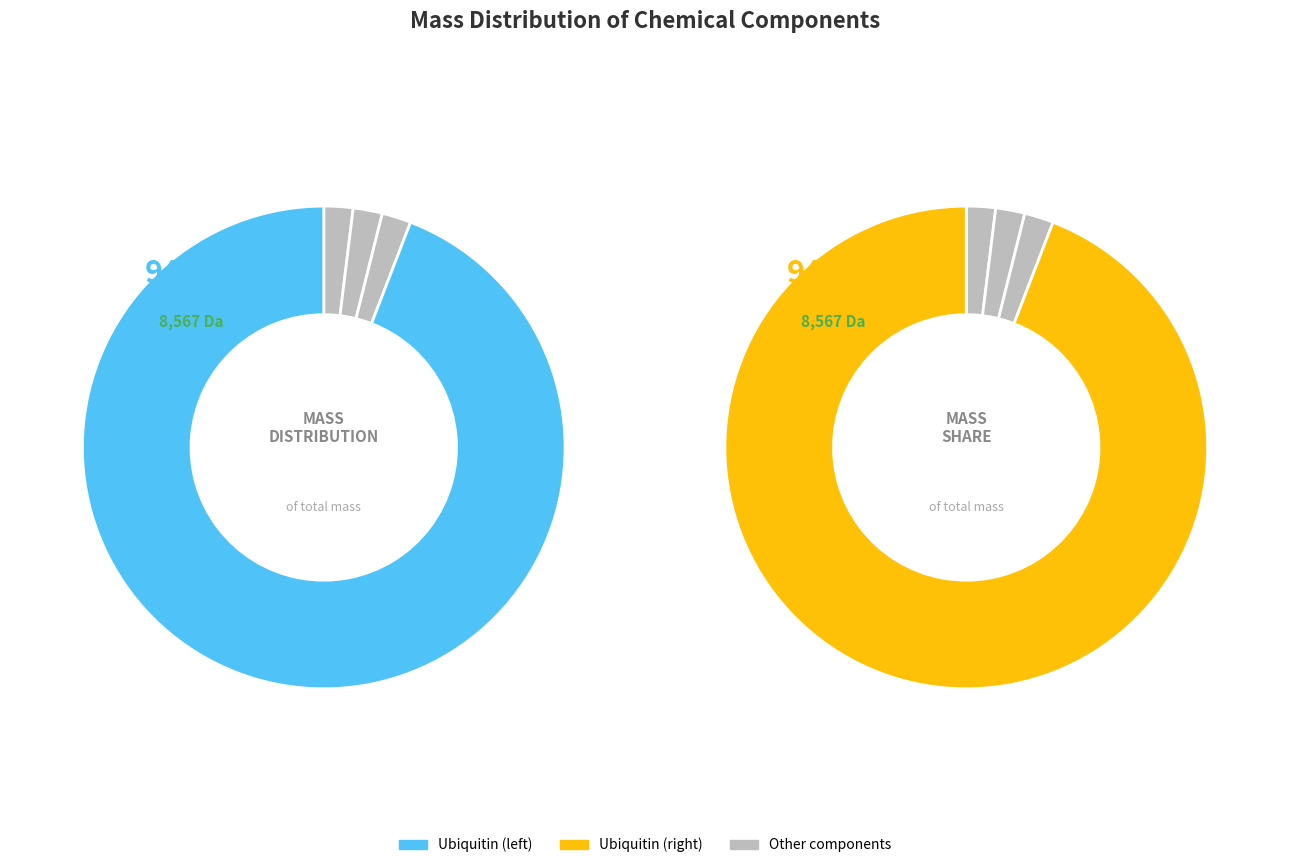

True or false: Ruthenium accounts for 11% of the total.

False